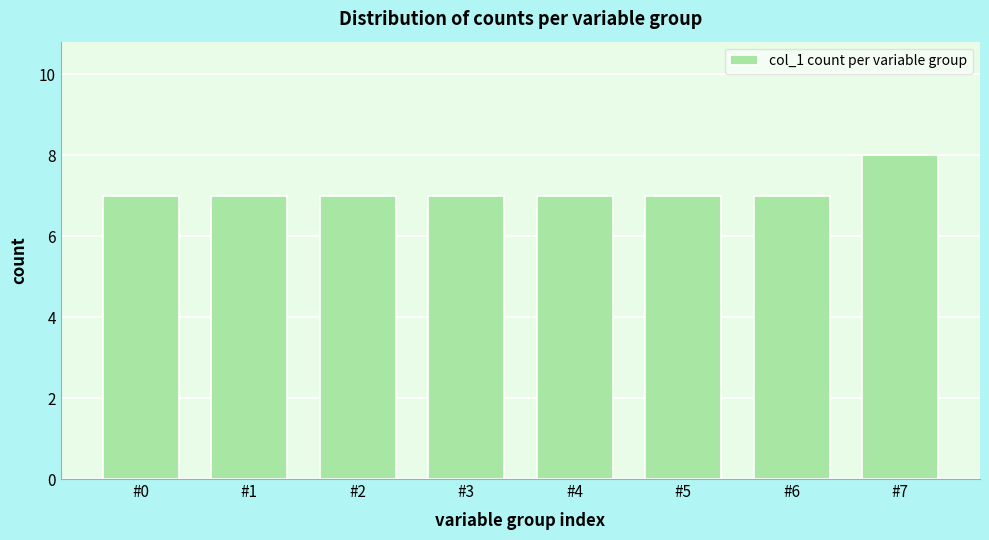

Reading left to right, transcribe all the data shown in this chart.

7	7	7	7	7	7	7	8